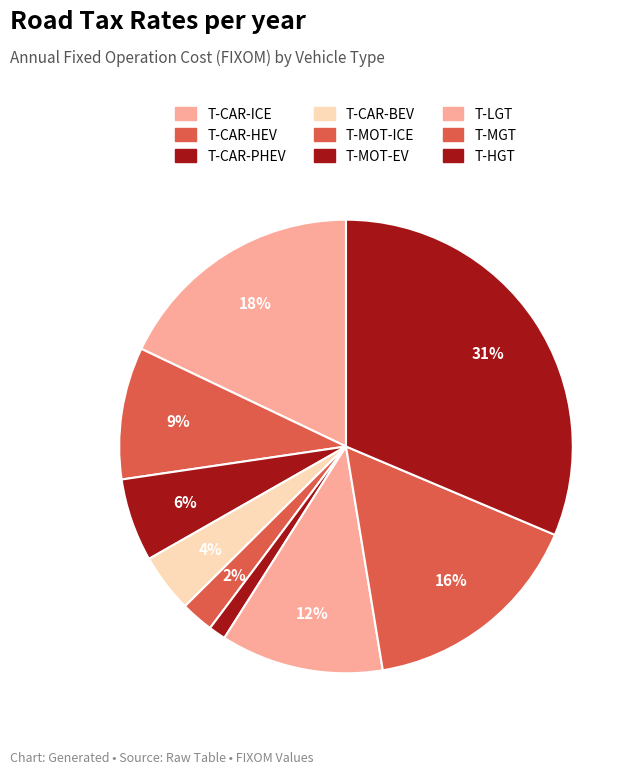

How many slices are in this pie chart?

9